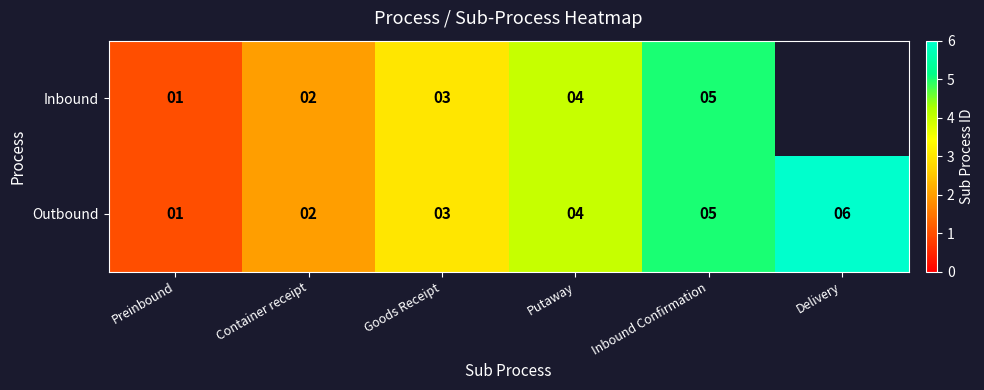

What is the maximum value shown in the chart?

6.0